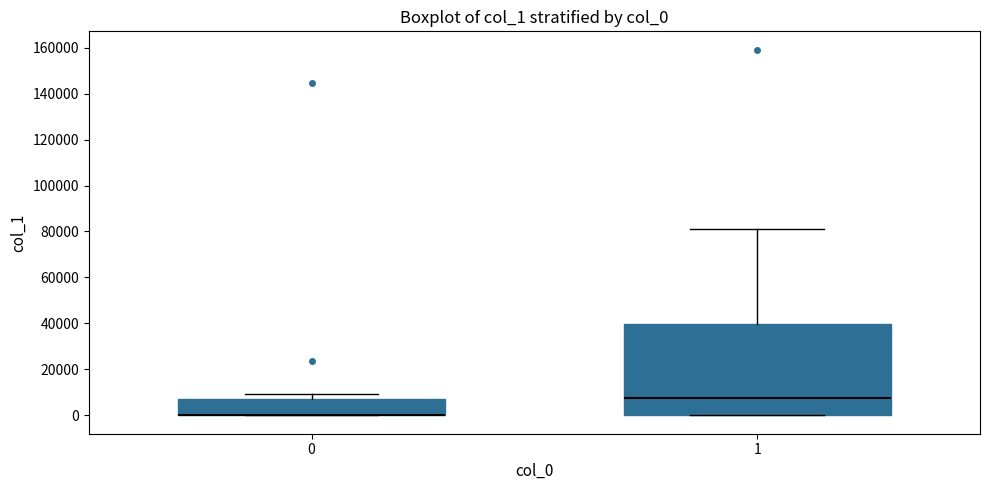

Reading left to right, transcribe this box plot: for each box, give where its median line is, the range the box spans, and where its two whiskers end, as read against the y-axis. The values are not printed on the chart, so give them approximately, as read against the axis.

0: median 0 (drawn on the box's lower edge), box 0 to 8000, whiskers 0 to 10000
1: median 8000, box 0 to 40000, whiskers 0 to 82000